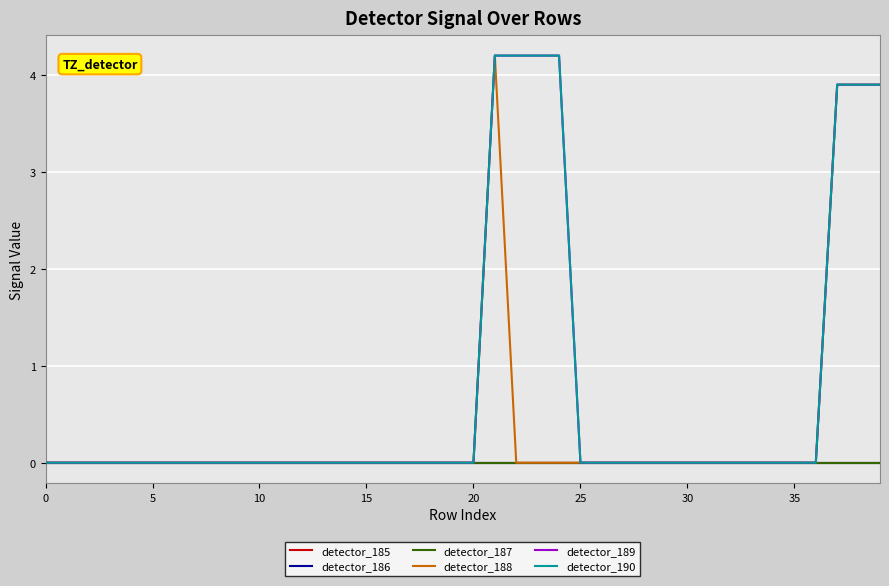

True or false: detector_185 and detector_190 cross at least once.

False